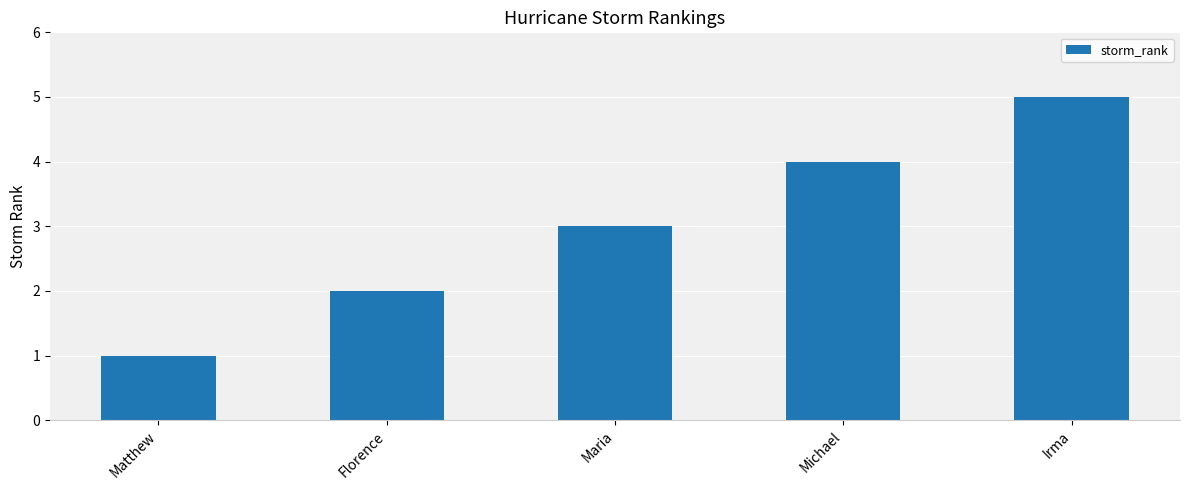

What is the minimum value shown in the chart?

1